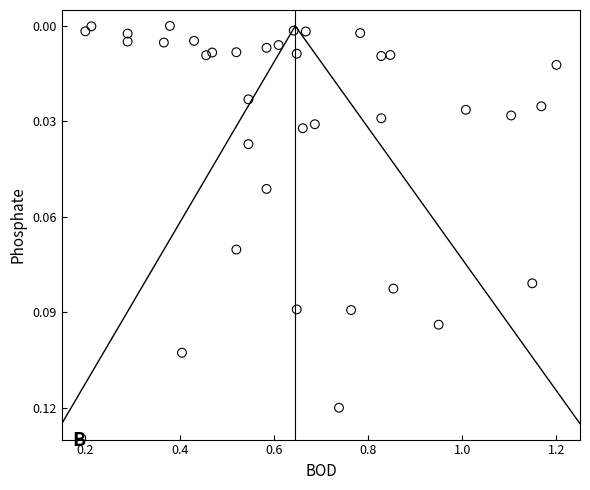

What is the range of X values (max minus min)?

1.0